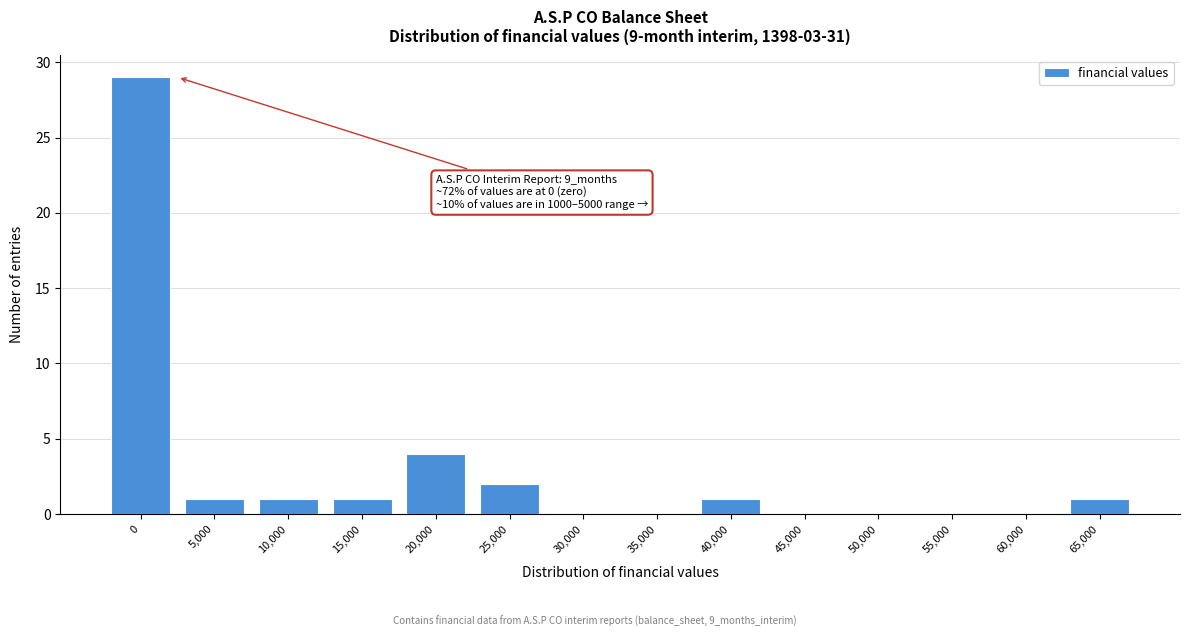

Reading left to right, transcribe all the data shown in this chart.

0=29	5,000=1	10,000=1	15,000=1	20,000=4	25,000=2	30,000=0	35,000=0	40,000=1	45,000=0	50,000=0	55,000=0	60,000=0	65,000=1